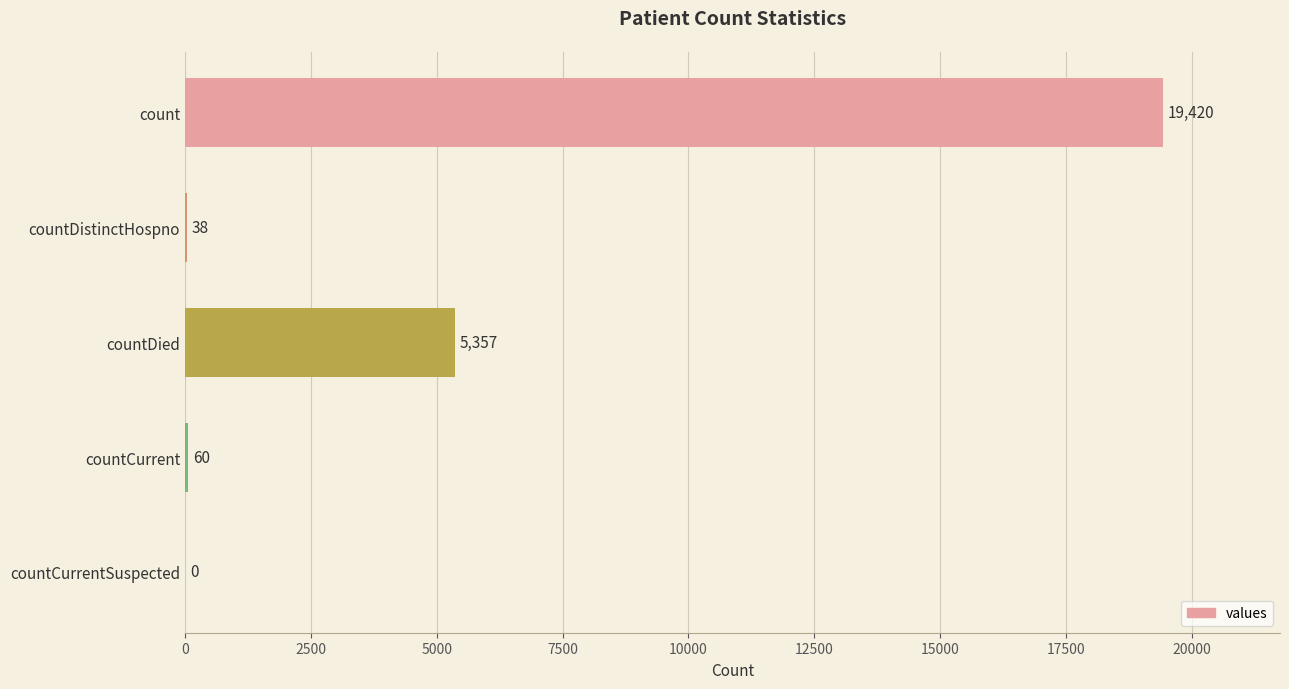

At which label is the value closest to 9710?

countDied